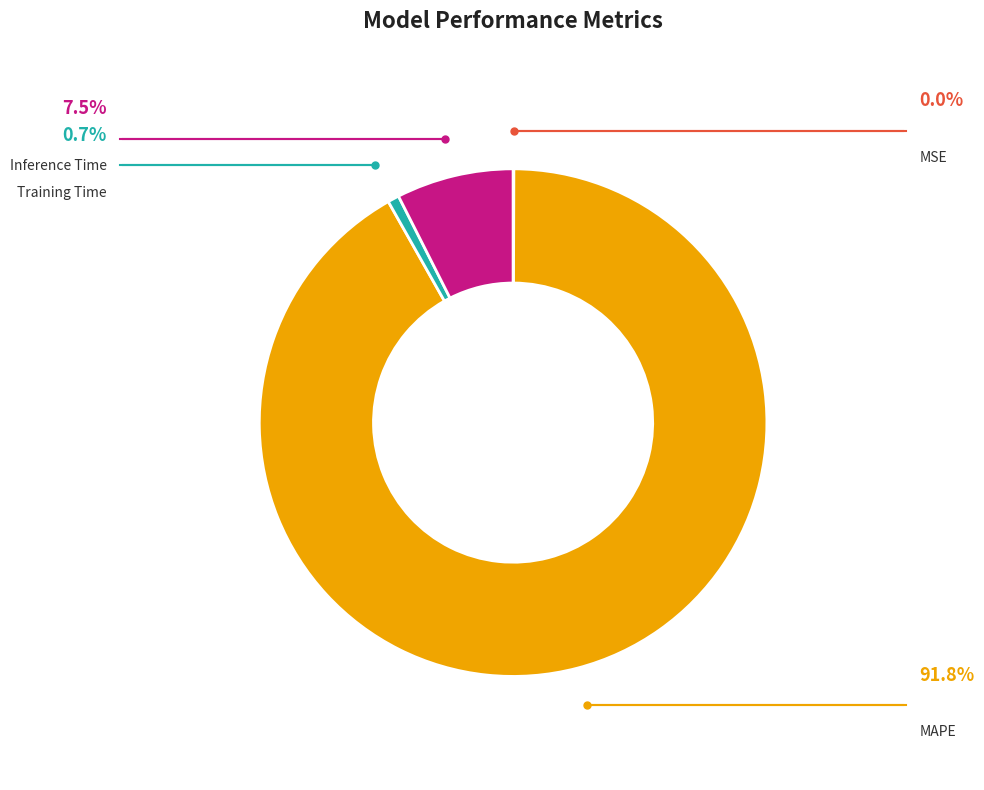

Is there any slice that represents more than half of the pie?

Yes